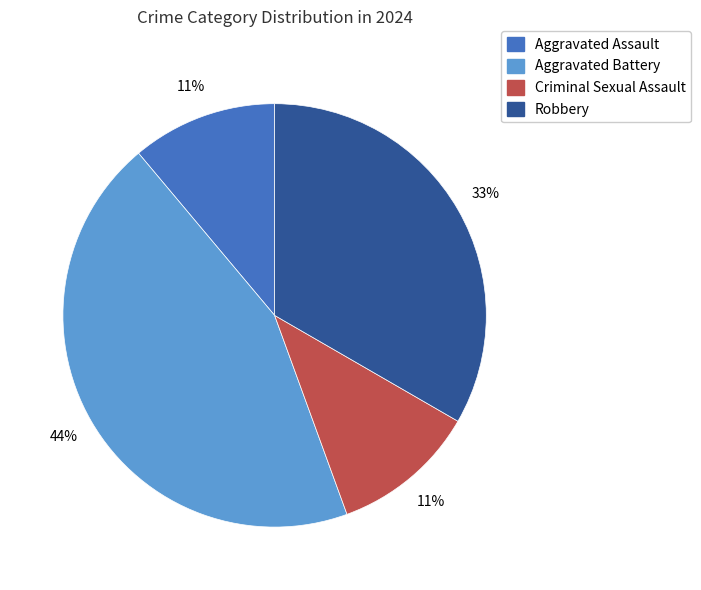

True or false: Aggravated Battery accounts for 44% of the total.

True